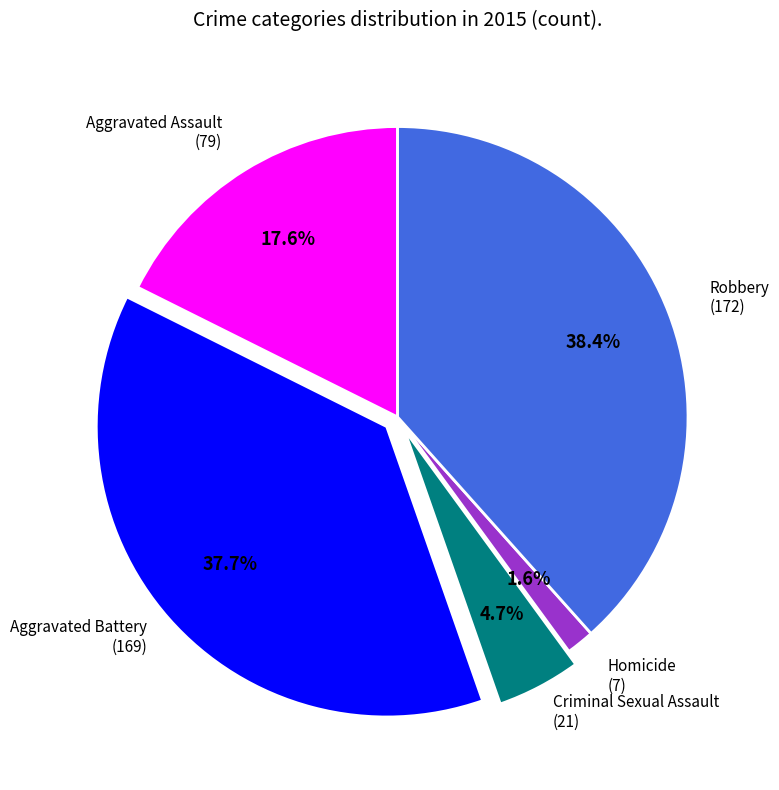

Is there a majority slice in this chart?

No